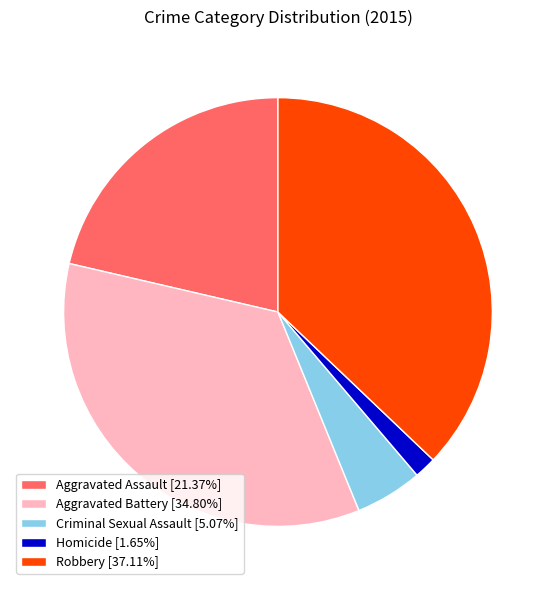

Between Aggravated Assault and Aggravated Battery, which is larger?

Aggravated Battery